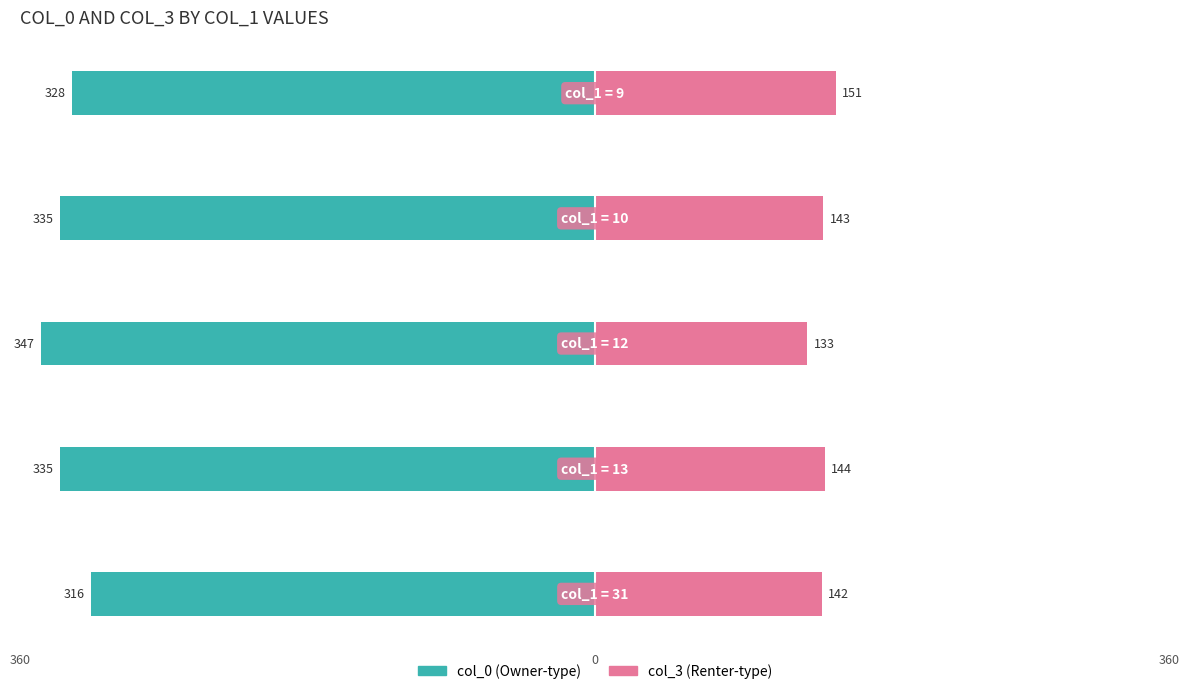

Rank the series at 0 from lowest to highest value.

col_0, col_3